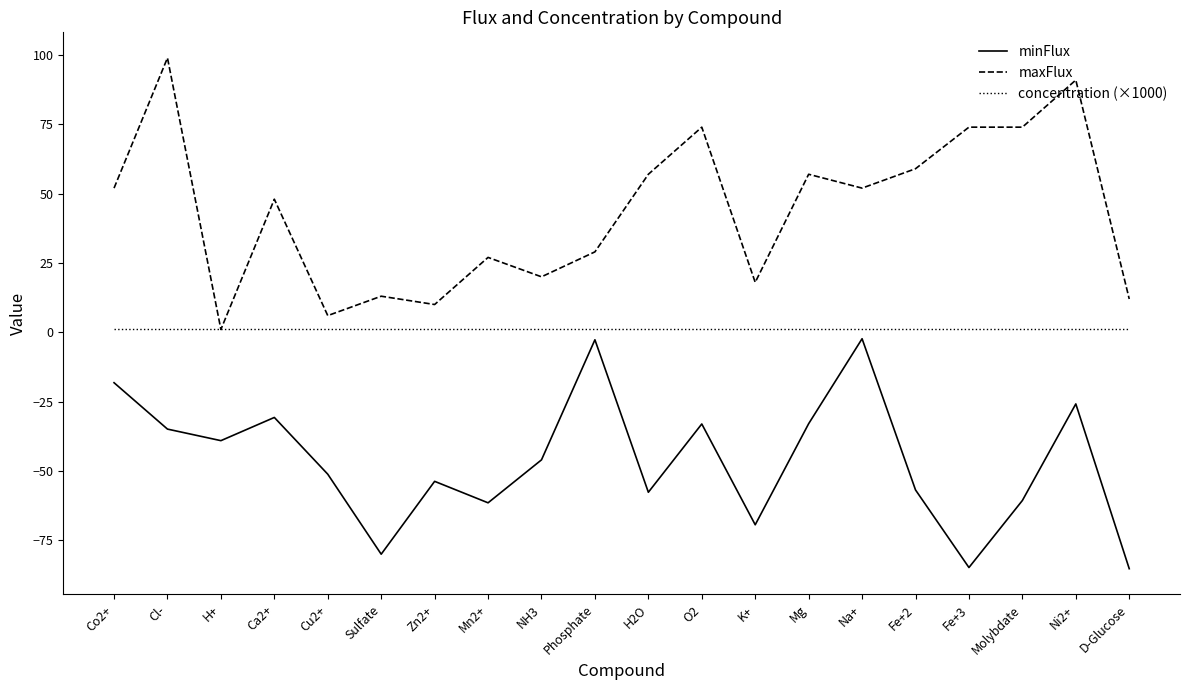

True or false: minFlux and maxFlux cross at least once.

False